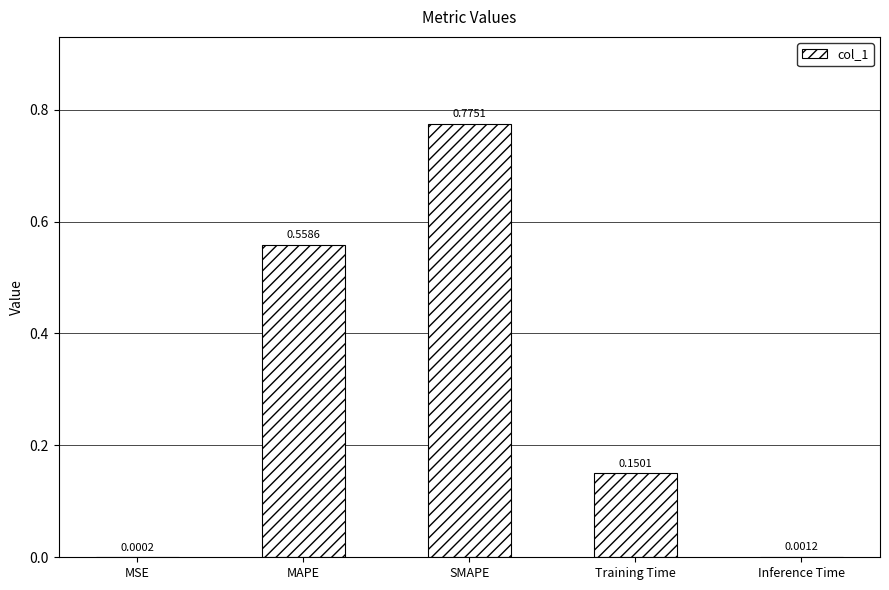

What is the sum of all values?

1.5